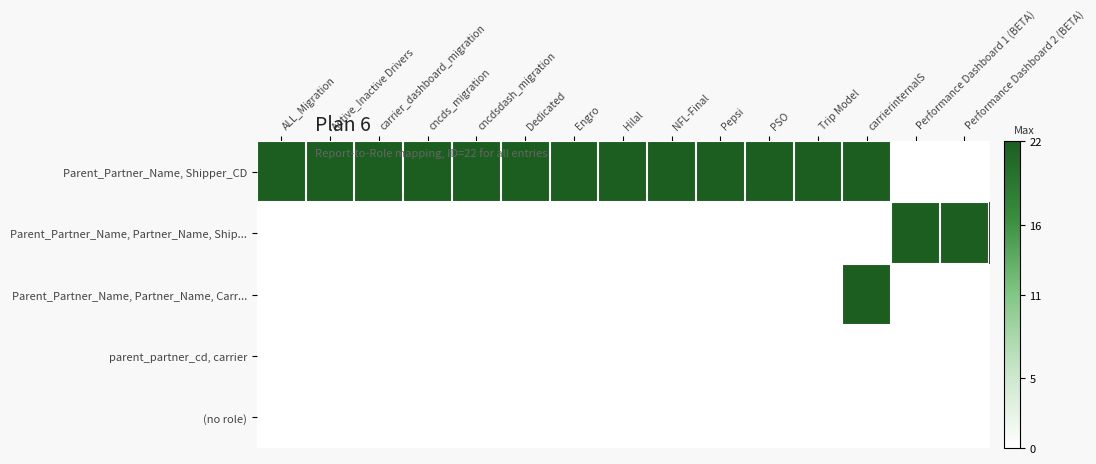

Which series changed the most between Active_Inactive Drivers and Performance Dashboard 1 (BETA)?

Parent_Partner_Name, Shipper_CD